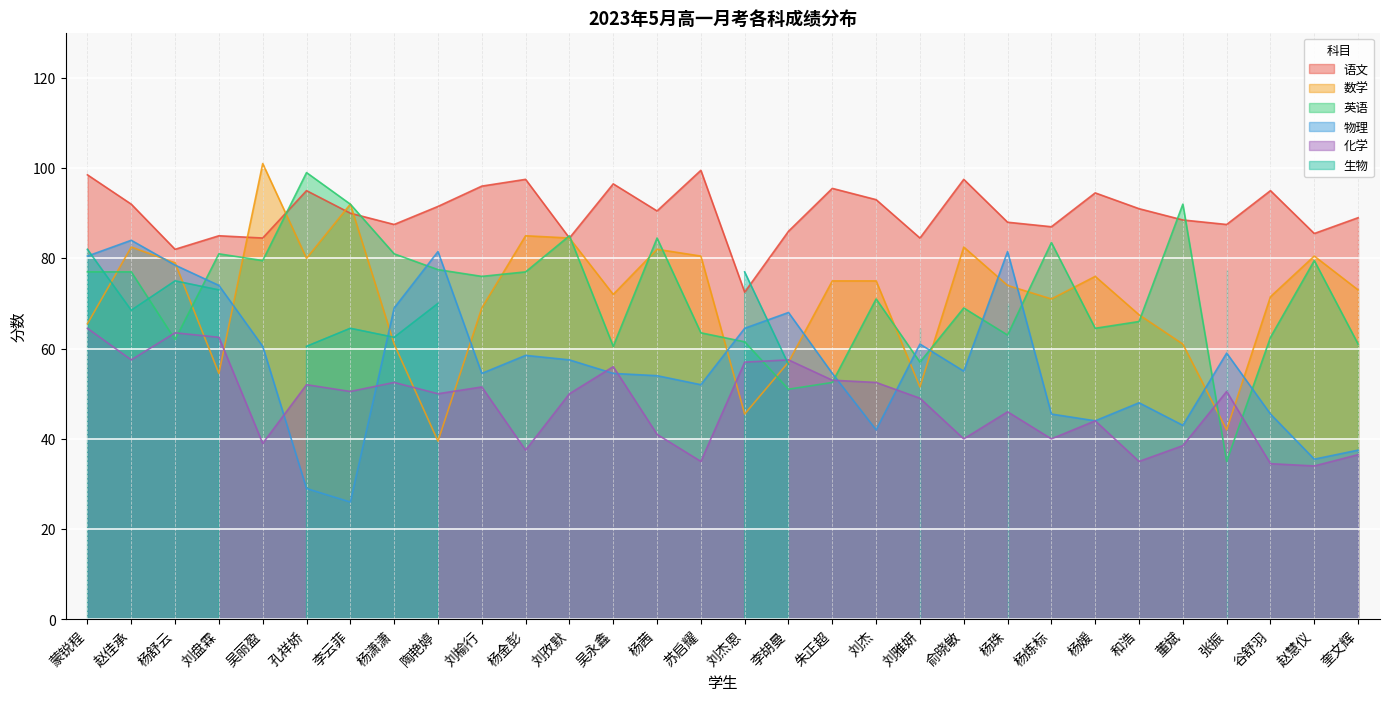

Rank the series at 杨炼标 from lowest to highest value.

化学, 物理, 数学, 英语, 语文